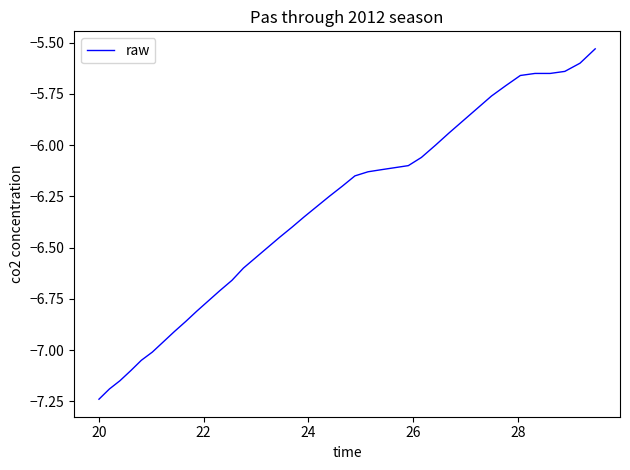

What is the difference between the maximum and minimum values?

1.7